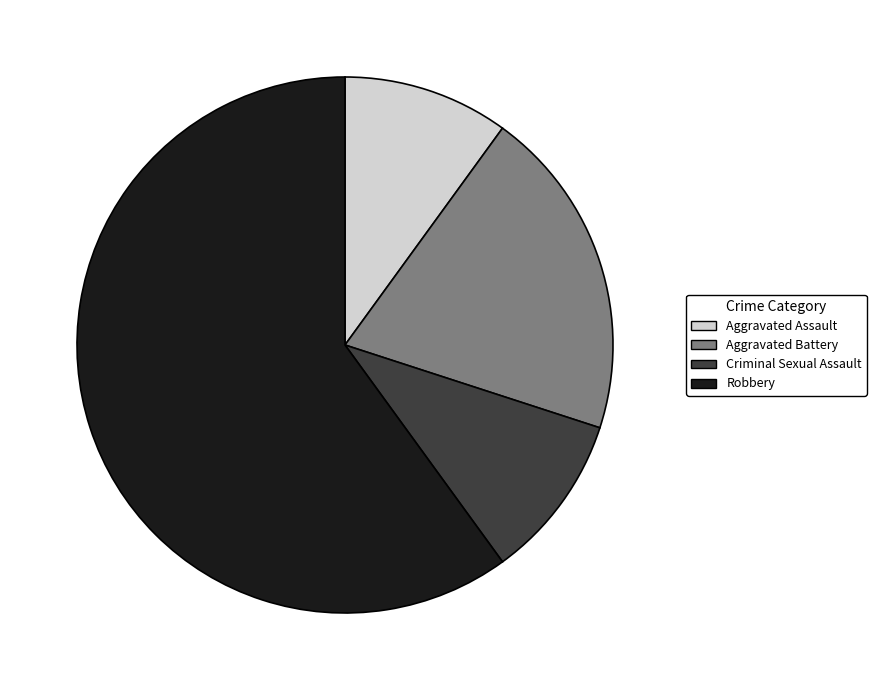

Approximately how many times larger is the value at Criminal Sexual Assault compared to Aggravated Battery?

0.5